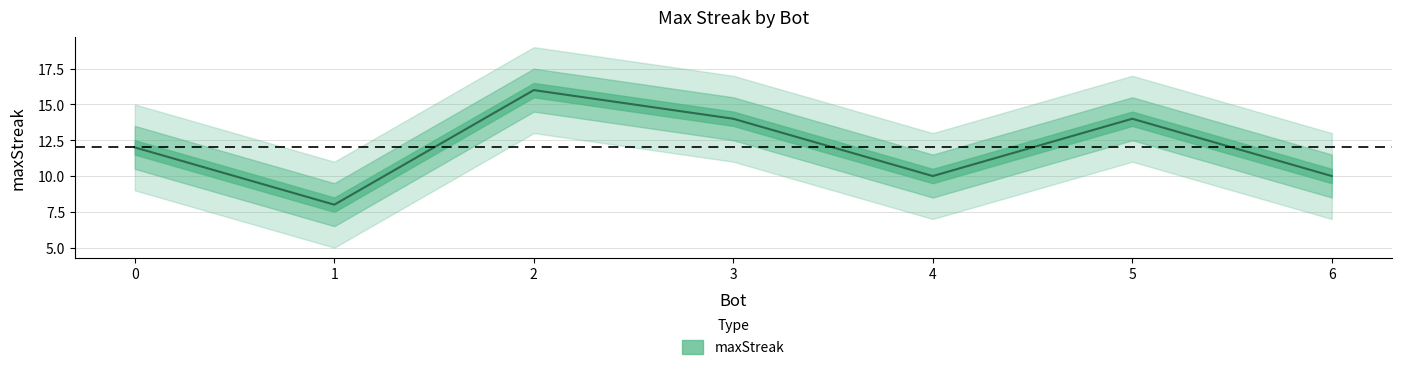

Where does the data first go above 12?

2